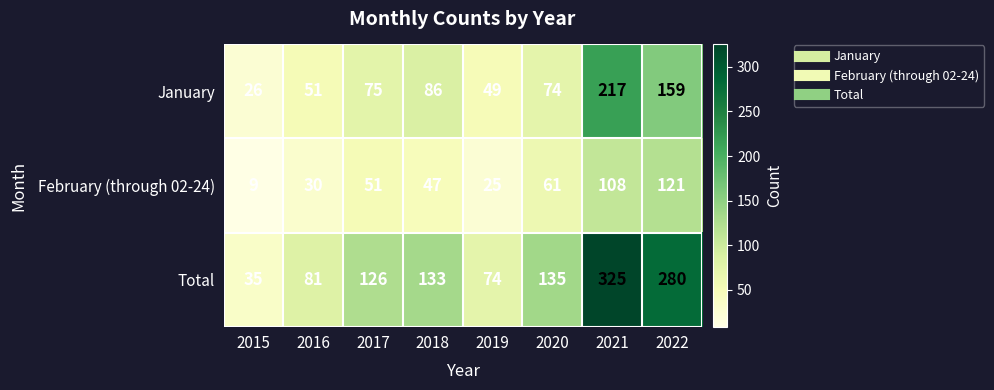

Rank the categories by January value from lowest to highest.

2015, 2019, 2016, 2020, 2017, 2018, 2022, 2021